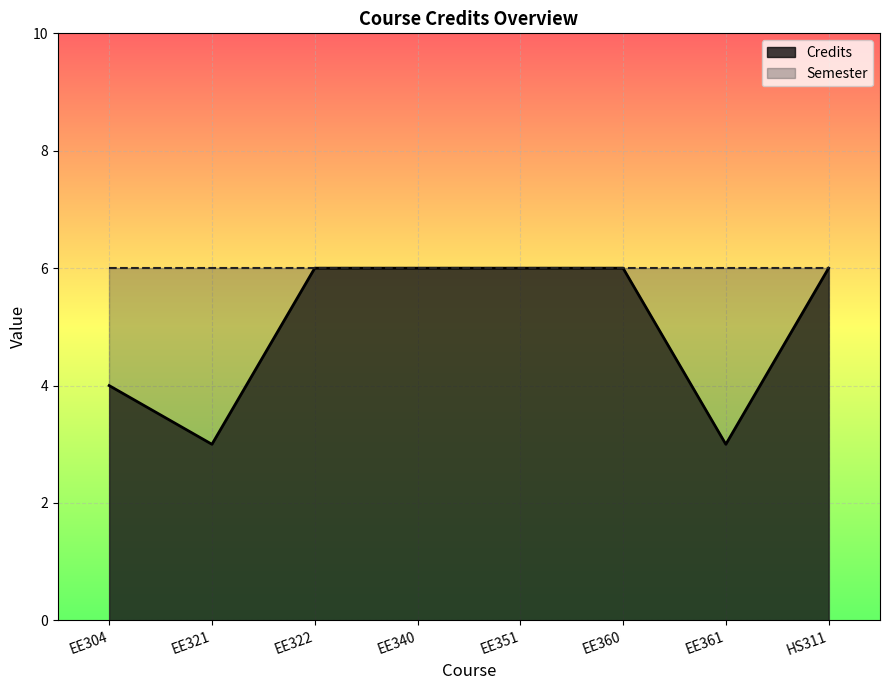

How many categories are shown in the chart?

8